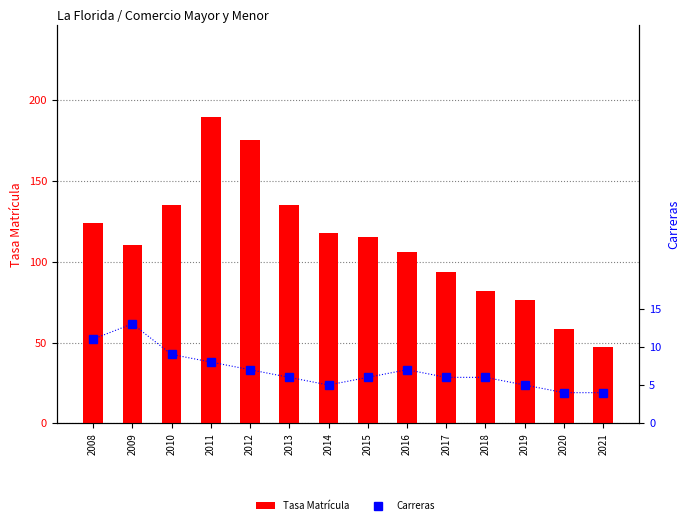

Rank the series at 2019 from lowest to highest value.

Carreras, Tasa Matrícula